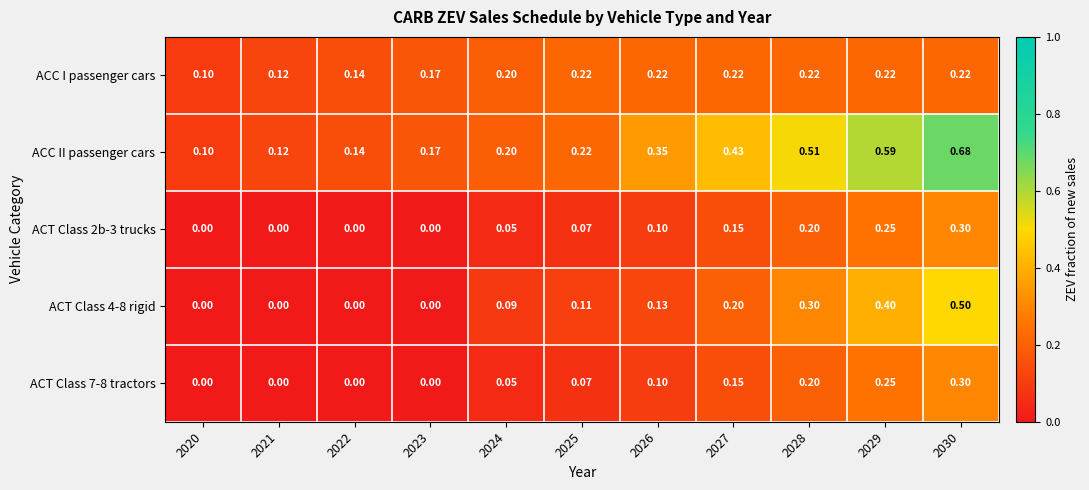

What is the difference between the highest and lowest values at 2023?

0.2